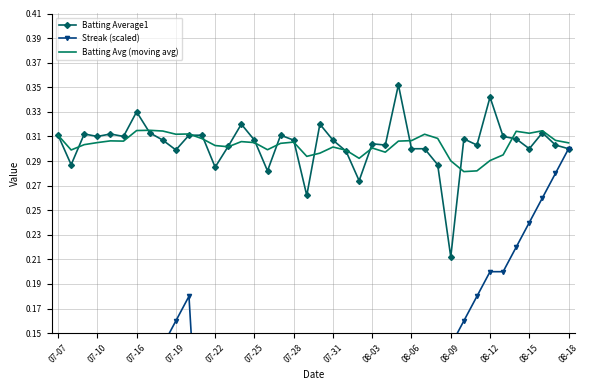

The value of Batting Avg (moving avg) at 08-09 is 0.5. True or false?

False